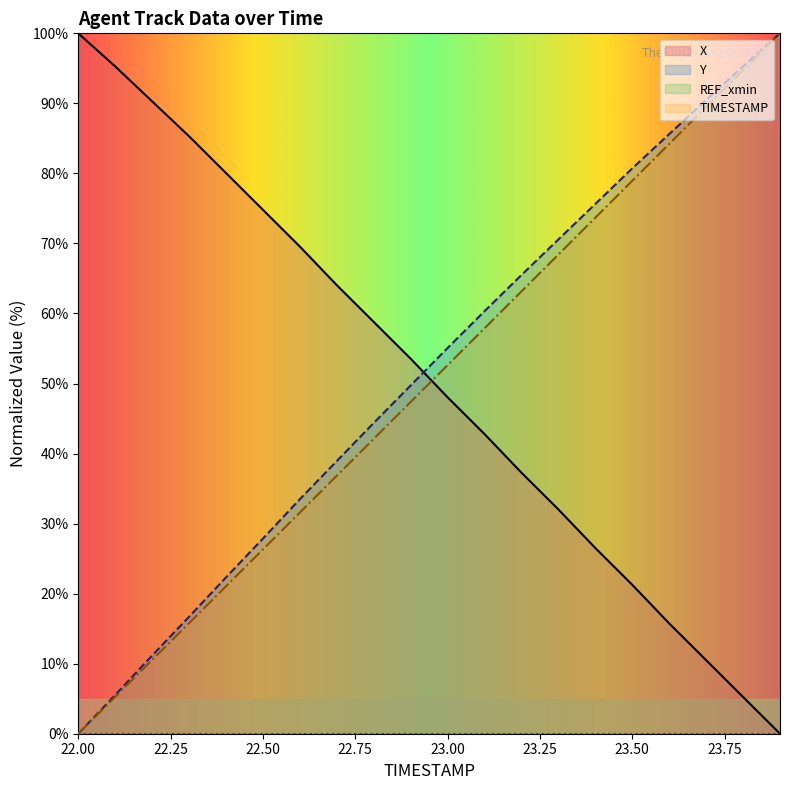

At which category is the sum across all series the highest?

23.9